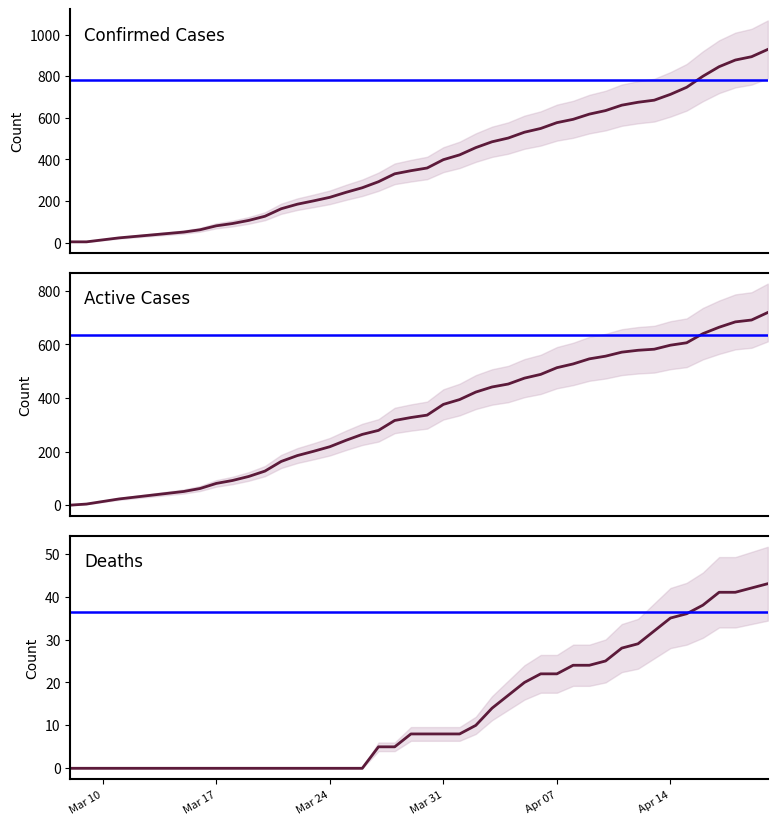

Which category has the highest value in the Active series?

2020-04-20